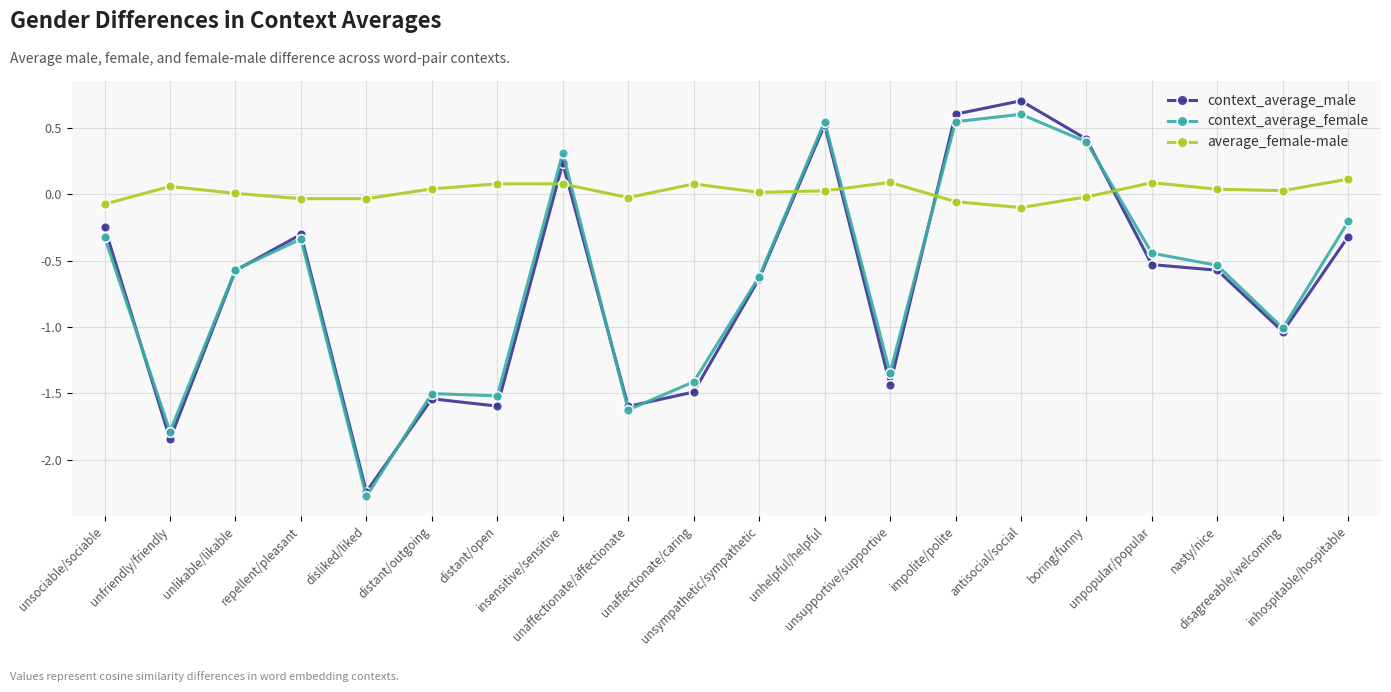

What is the minimum value shown in the chart?

-2.3